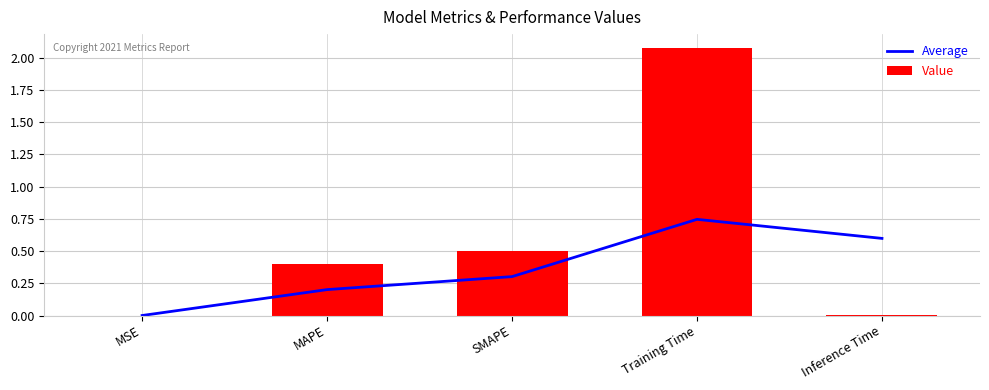

Reading right to left, what are all the values shown in this chart?

Average: Inference Time=0.6	Training Time=0.7	SMAPE=0.3	MAPE=0.2	MSE=0.0
Value: Inference Time=0.0	Training Time=2.1	SMAPE=0.5	MAPE=0.4	MSE=0.0